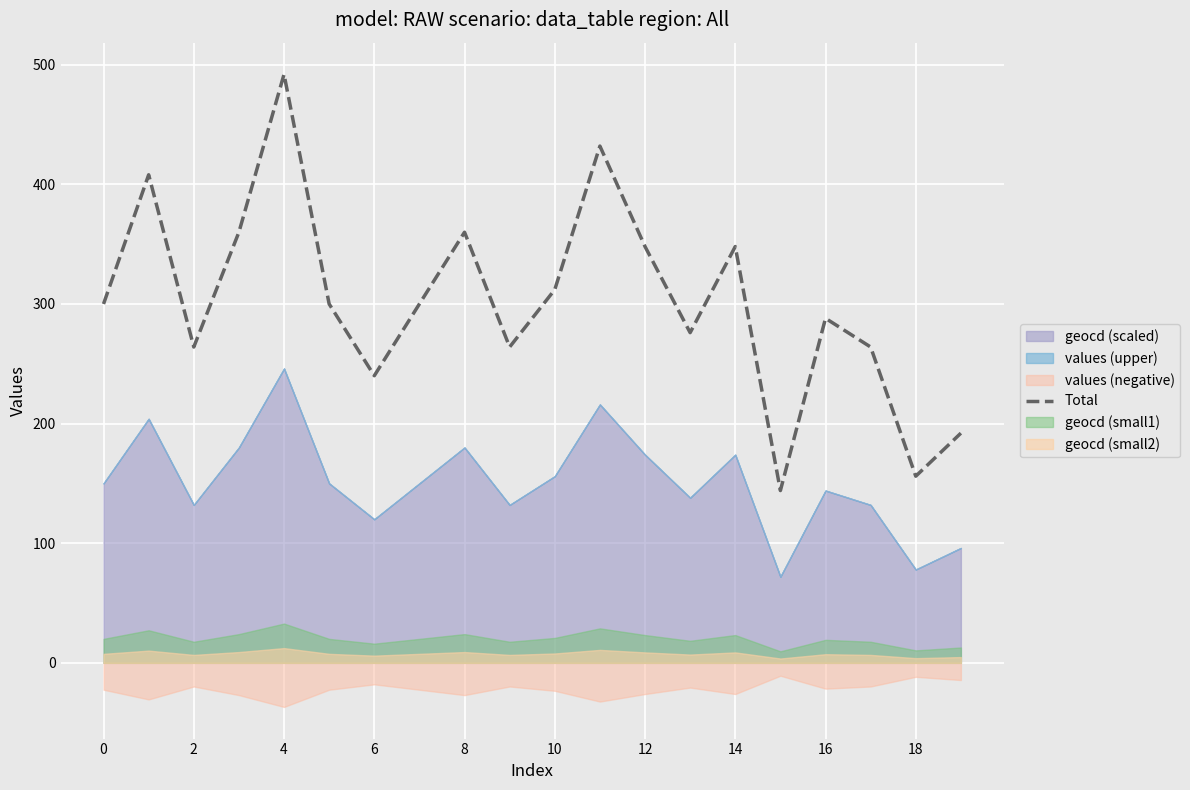

What is the highest value of the Total series?

492